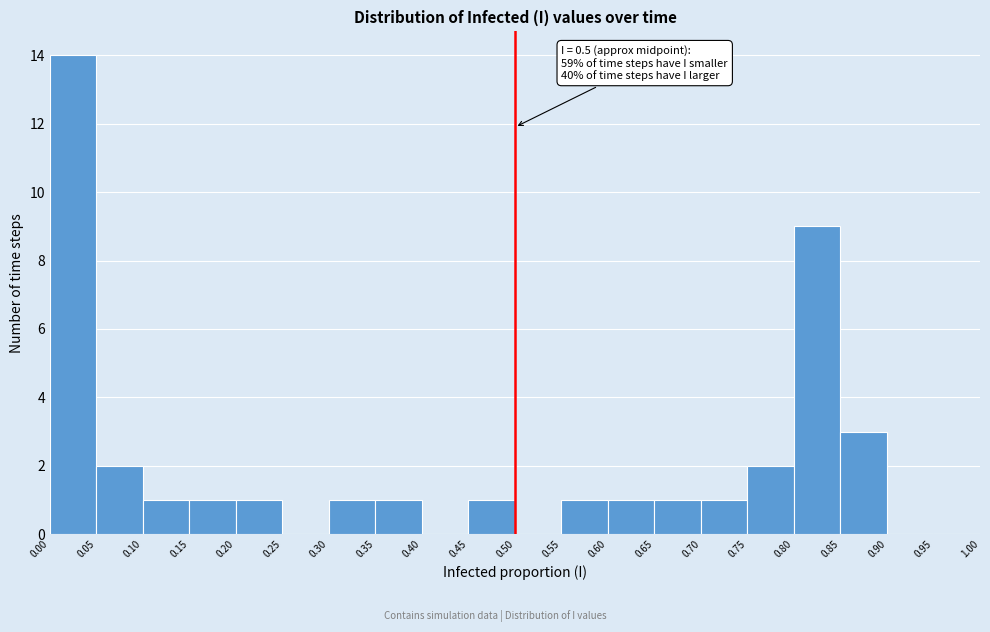

Over which range of the x-axis is the bar tallest?

0.00 to 0.05